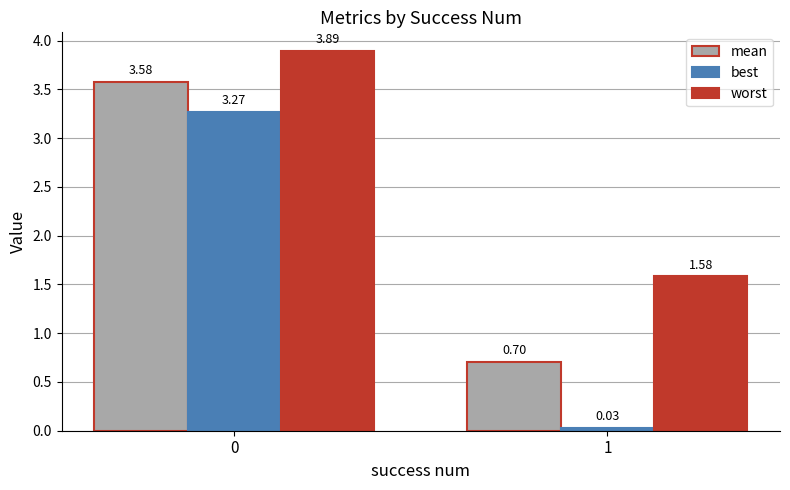

What is the greatest value displayed?

3.9